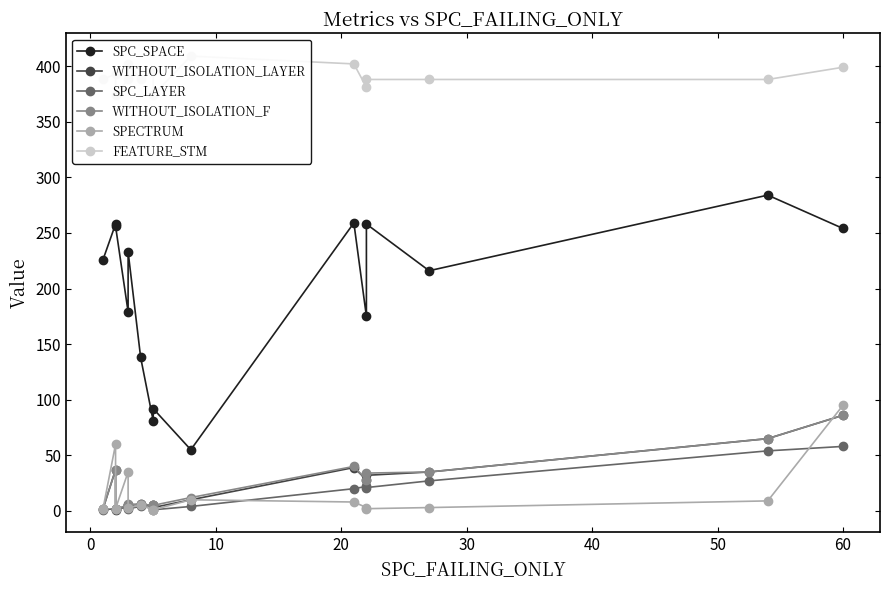

What is the difference between the SPECTRUM values at 10 and 40?

3